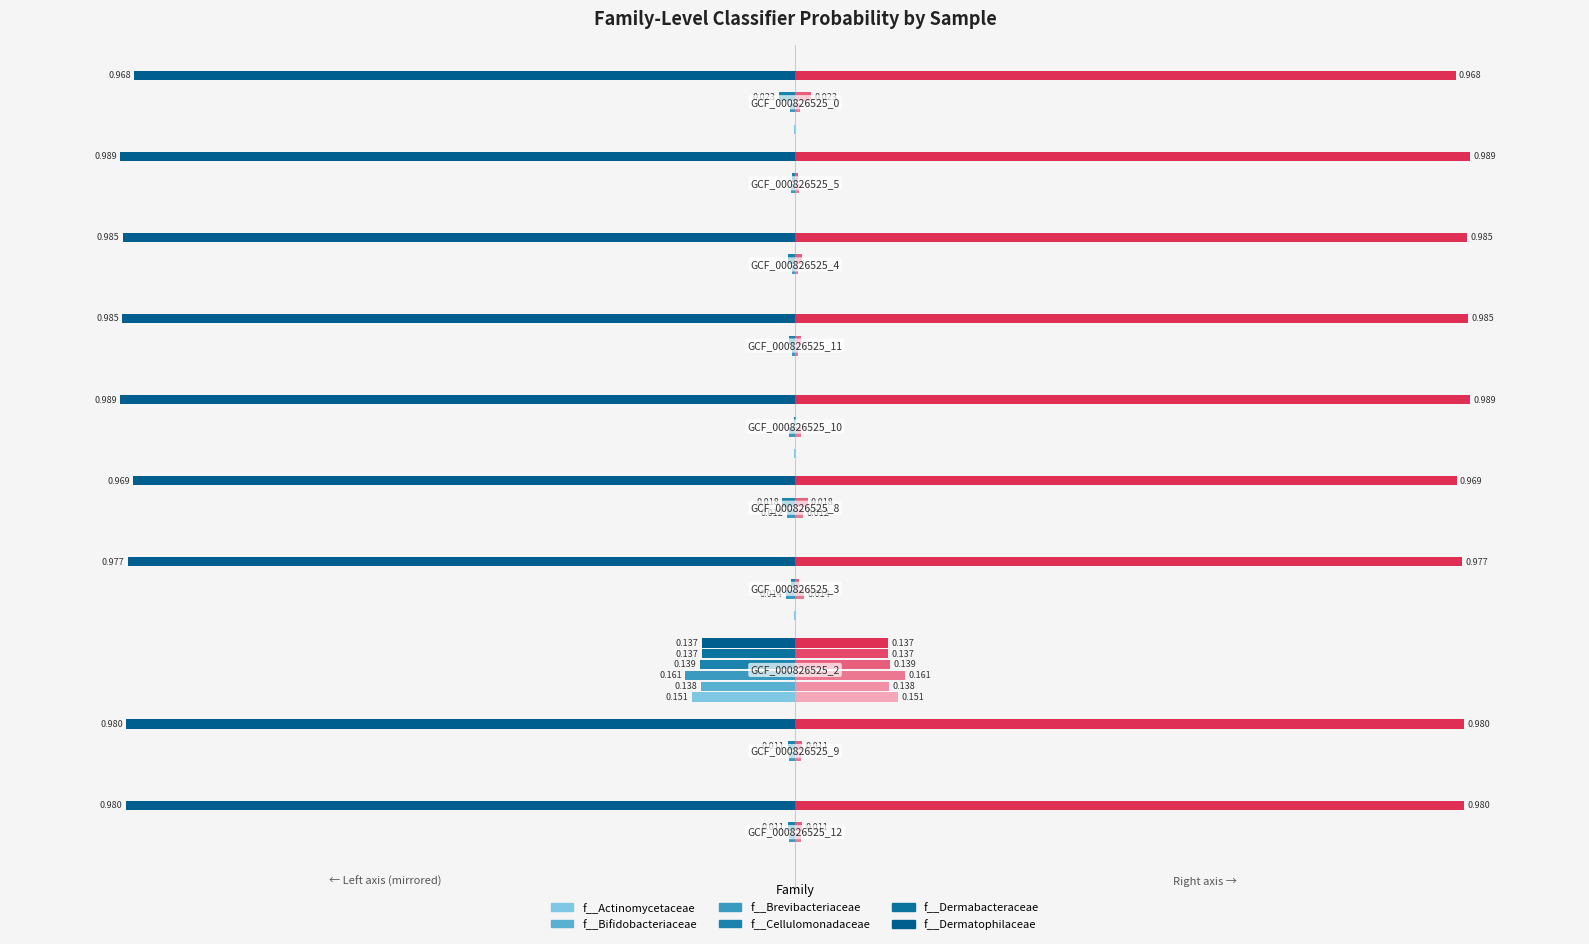

What is the sum of all f__Dermabacteraceae values?

0.1